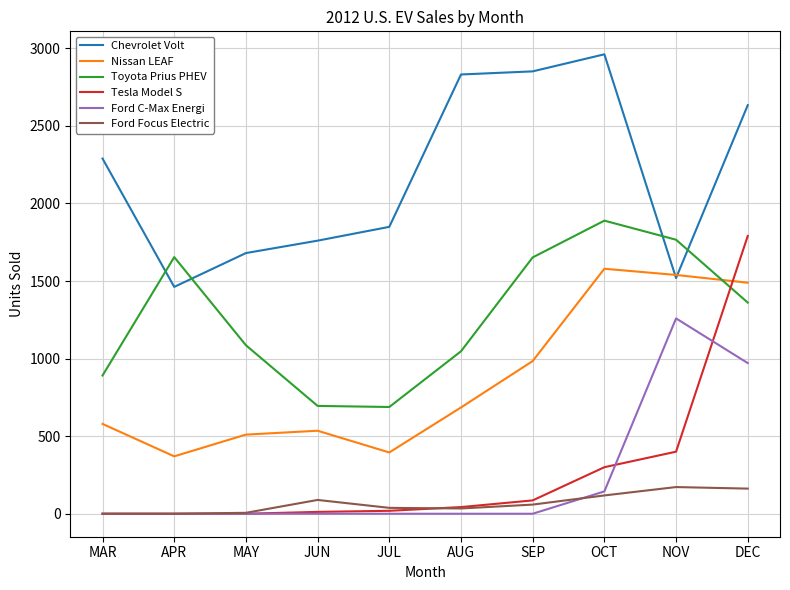

True or false: Tesla Model S and Chevrolet Volt cross at least once.

False